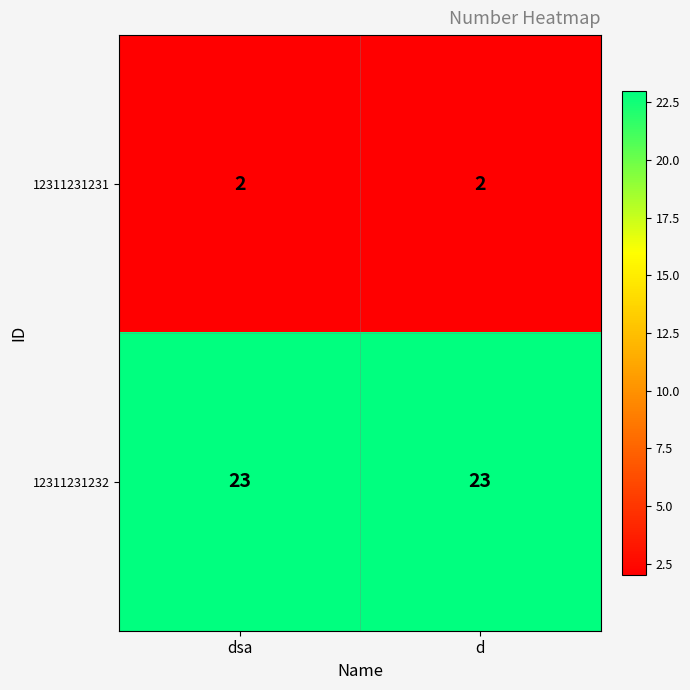

At how many categories does at least one series exceed 18?

2